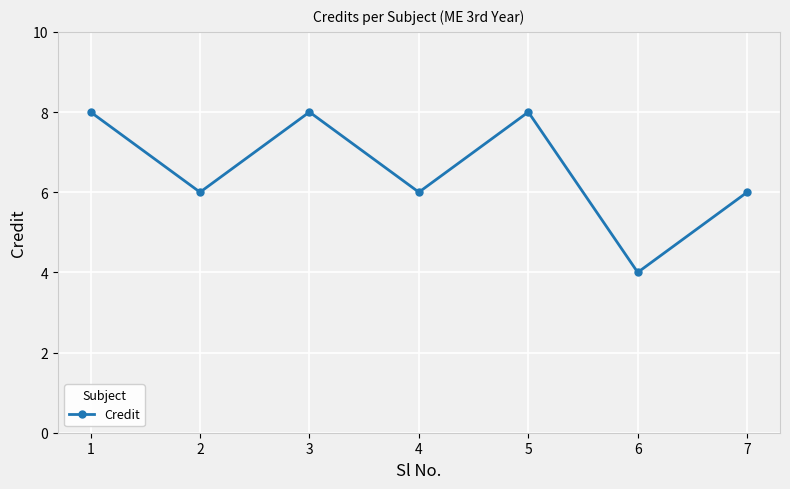

How many points are higher than both their immediate neighbors (excluding endpoints)?

2